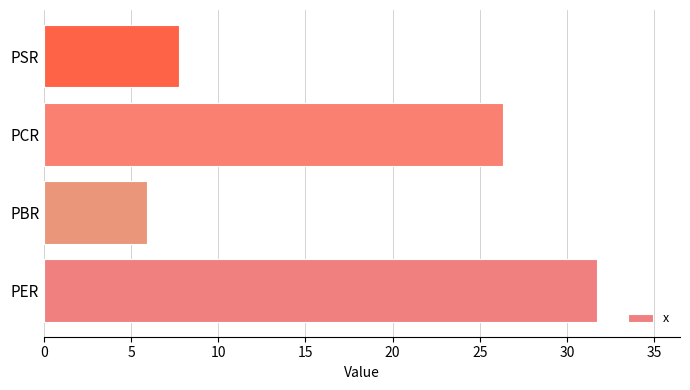

Reading bottom to top, list all the values displayed in this chart.

31.7	5.9	26.3	7.7